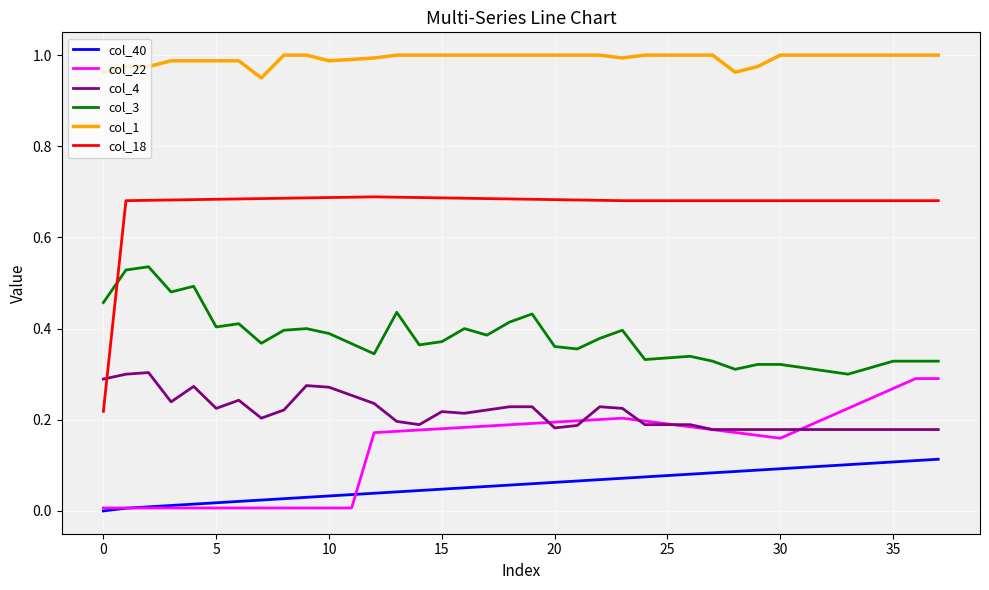

Which series has the largest total across all categories?

col_1